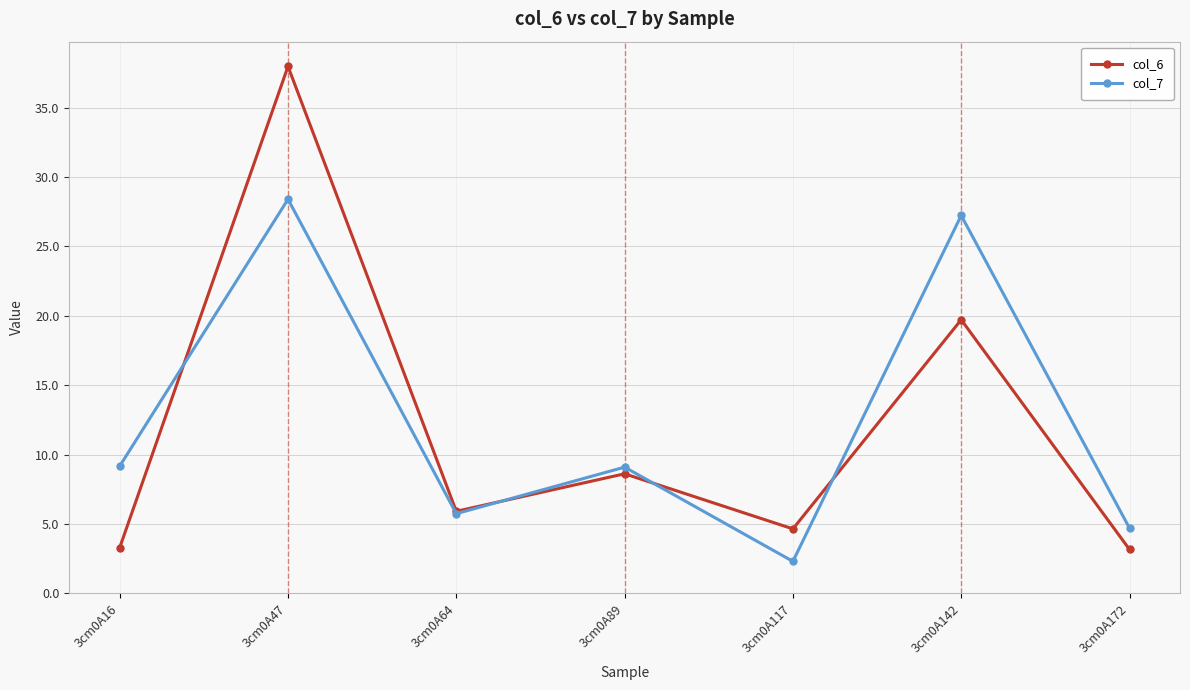

List the series in order of their overall mean, highest first.

col_7, col_6